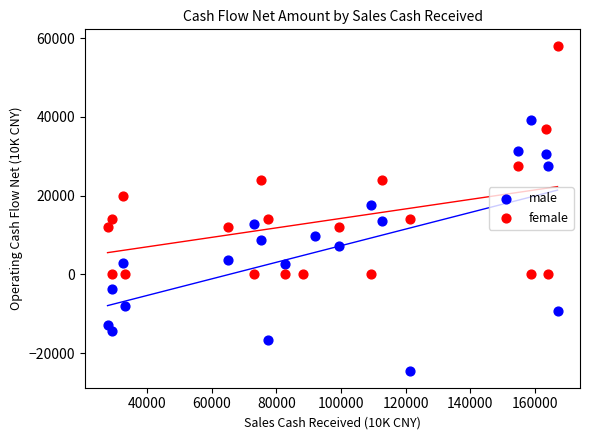

Which series contains the lowest Y value?

male